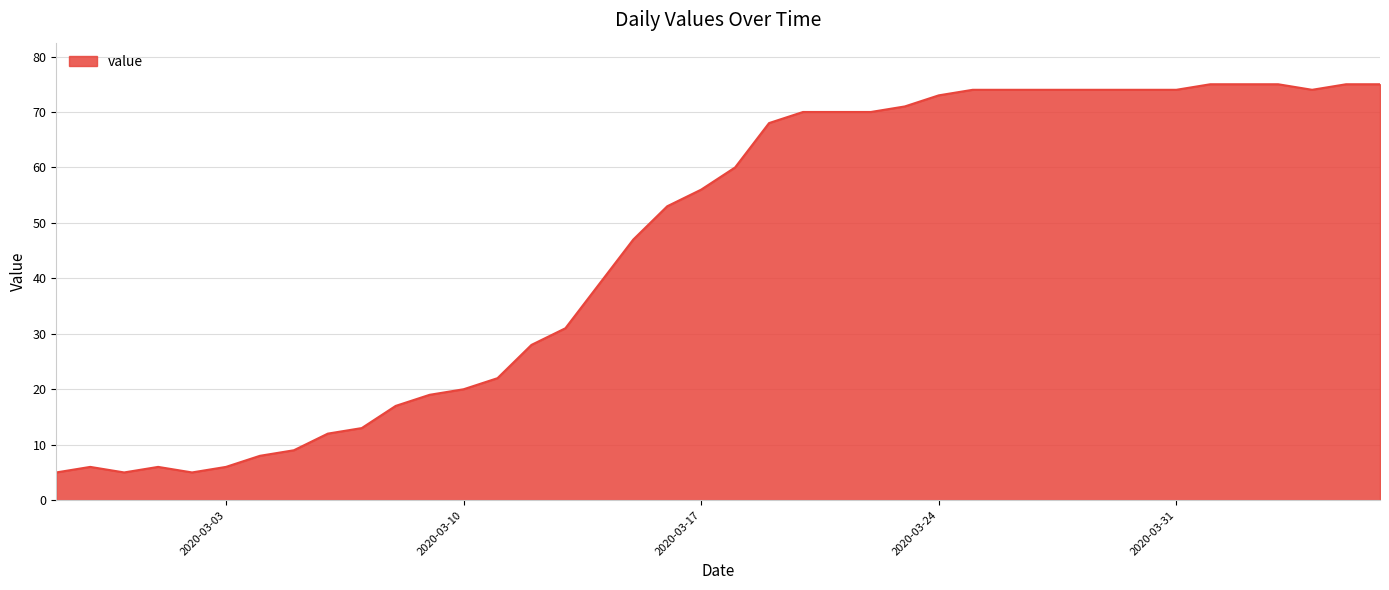

What is the difference between the maximum and minimum values?

70